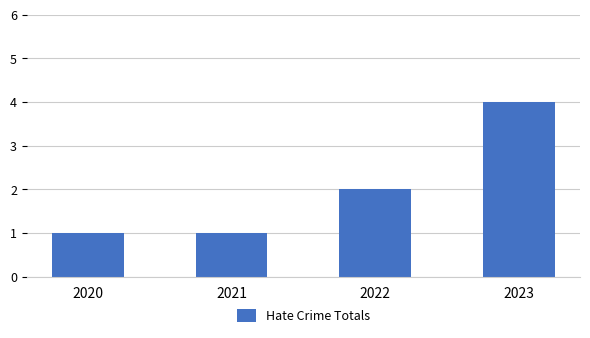

What is the value of the 3rd bar from the left?

2